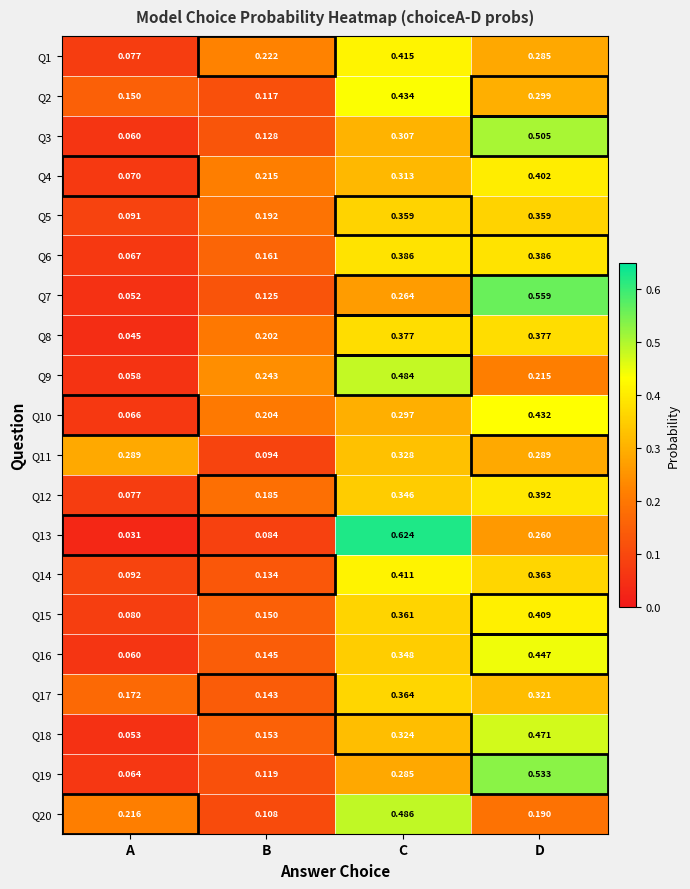

At which category is the sum across all series the highest?

C